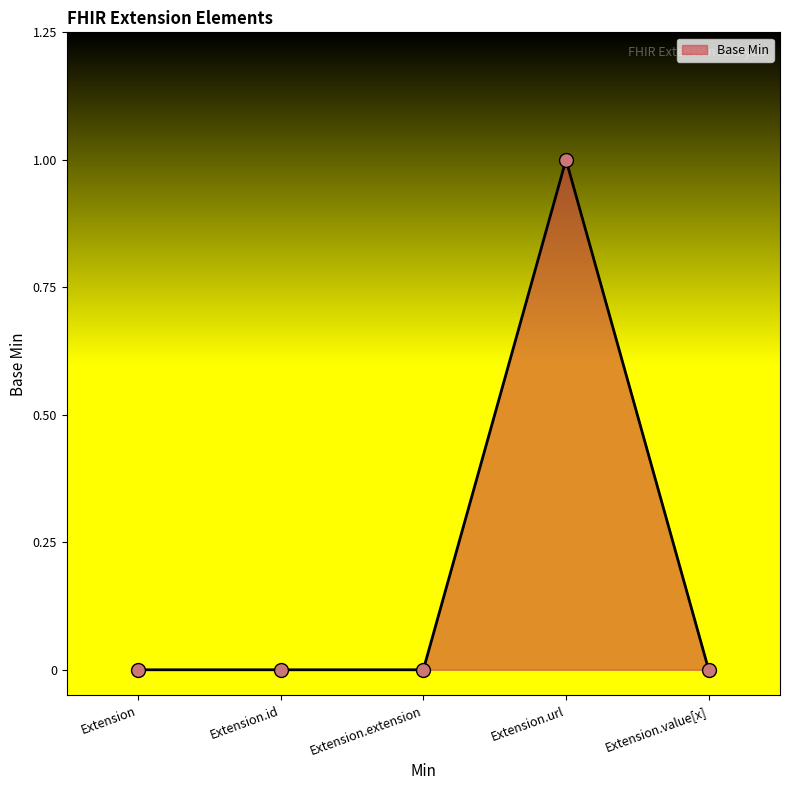

Is it true that the value at Extension.extension is 0?

True